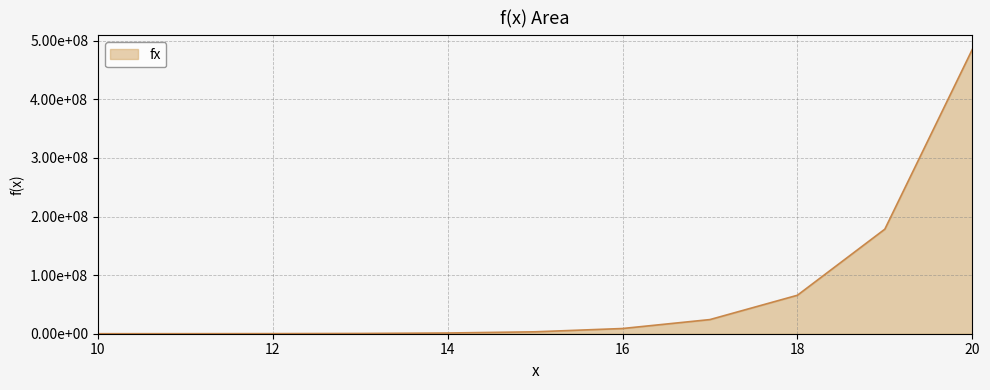

Rank the categories by value from highest to lowest.

20, 19, 18, 17, 16, 15, 14, 13, 12, 11, 10